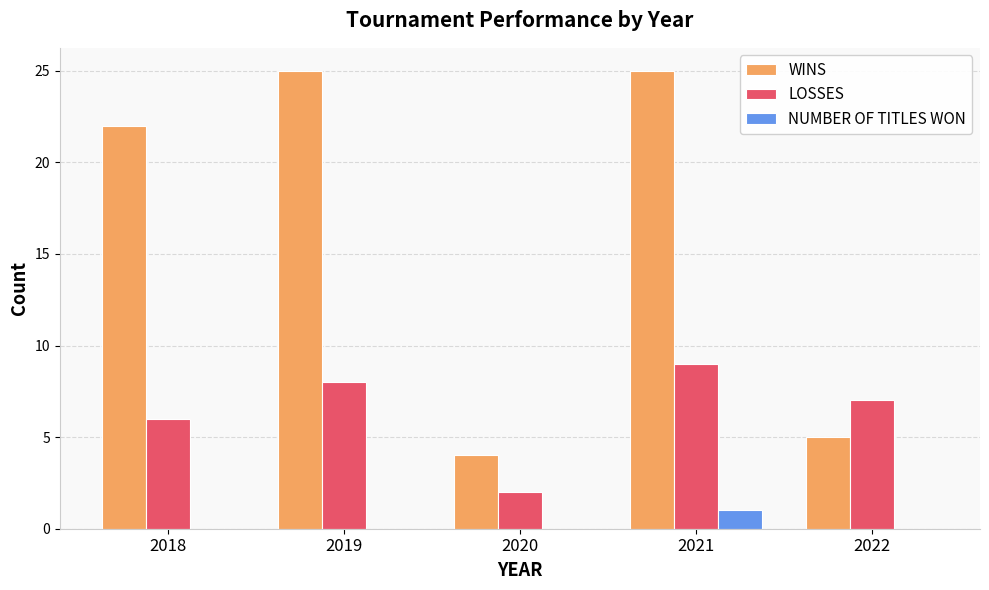

What is the maximum value for LOSSES?

9